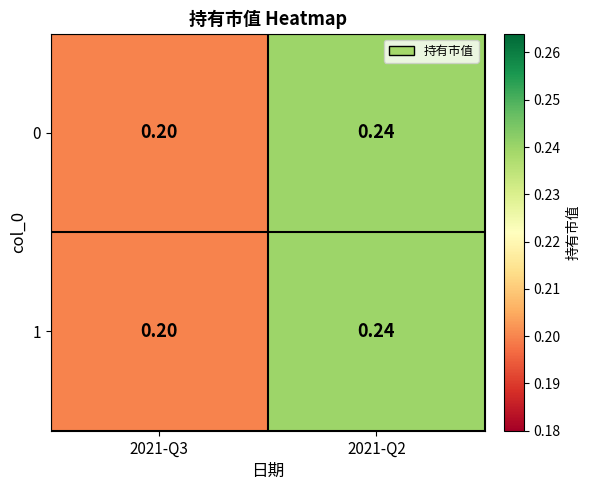

Reading left to right, list all the values displayed in this chart.

0: 2021-Q3=0.2	2021-Q2=0.2
1: 2021-Q3=0.2	2021-Q2=0.2